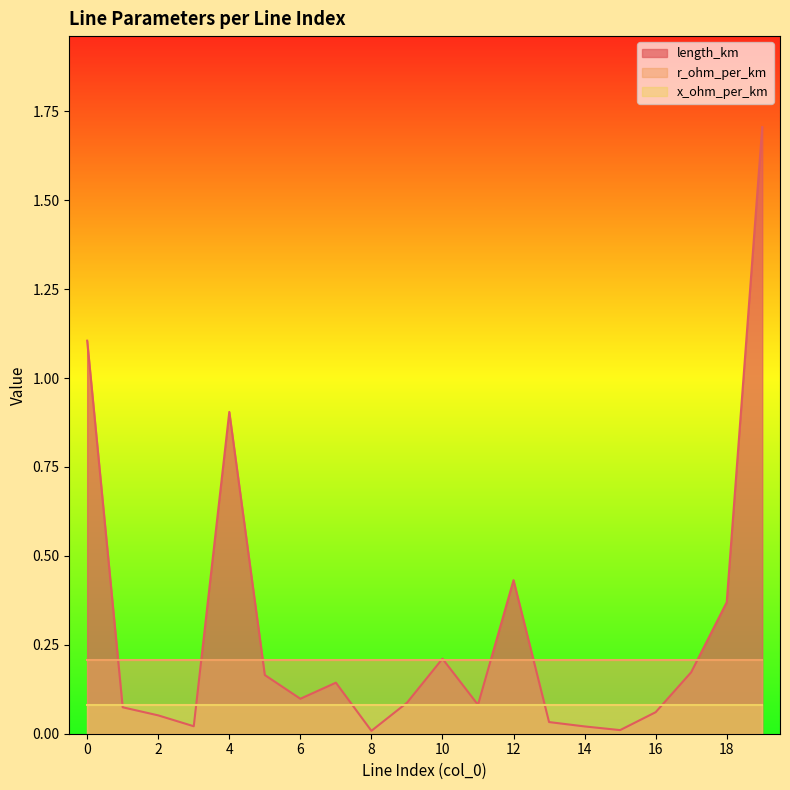

What is the value of the r_ohm_per_km point at the 12th from the left?

0.2